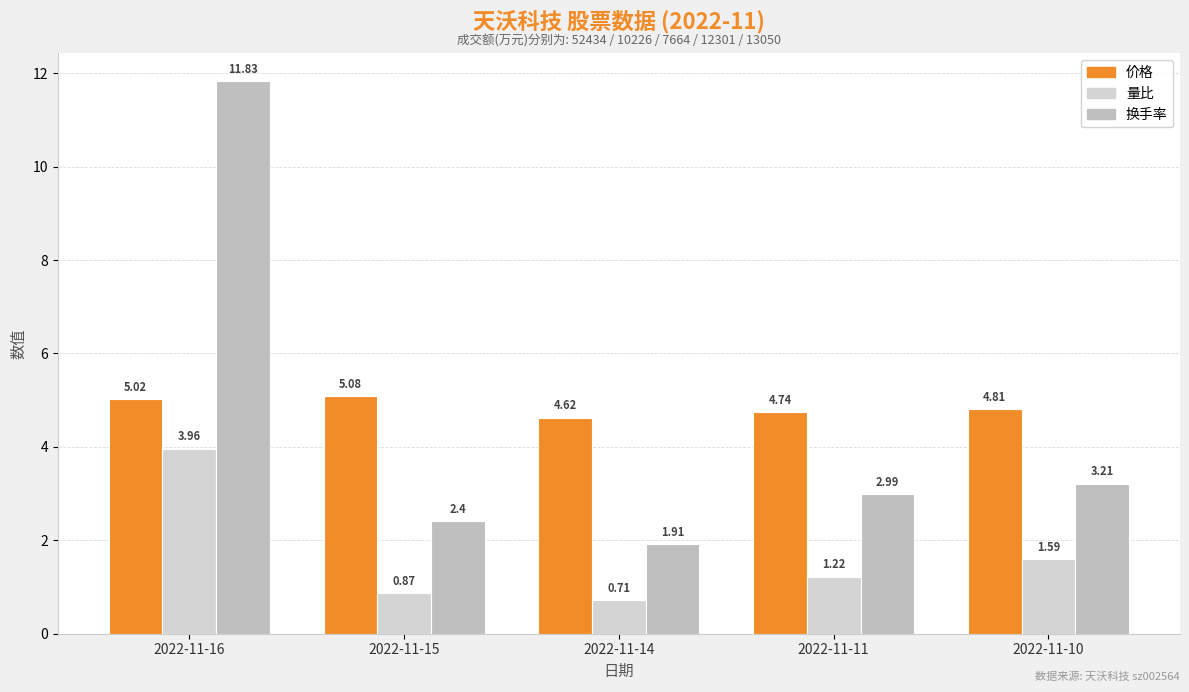

Reading left to right, extract all data points from this chart.

价格: 2022-11-16=5.0	2022-11-15=5.1	2022-11-14=4.6	2022-11-11=4.7	2022-11-10=4.8
量比: 2022-11-16=4.0	2022-11-15=0.9	2022-11-14=0.7	2022-11-11=1.2	2022-11-10=1.6
换手率: 2022-11-16=11.8	2022-11-15=2.4	2022-11-14=1.9	2022-11-11=3.0	2022-11-10=3.2